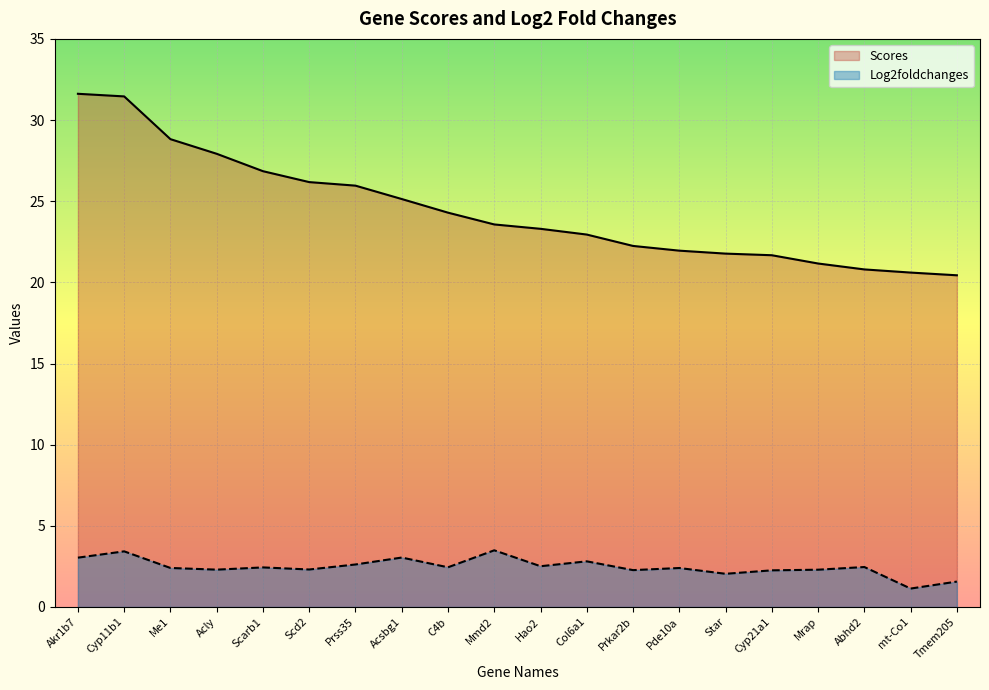

Reading right to left, list all the values displayed in this chart.

Scores: Tmem205=20.4	mt-Co1=20.6	Abhd2=20.8	Mrap=21.2	Cyp21a1=21.7	Star=21.8	Pde10a=22.0	Prkar2b=22.2	Col6a1=22.9	Hao2=23.3	Mmd2=23.6	C4b=24.3	Acsbg1=25.1	Prss35=26.0	Scd2=26.2	Scarb1=26.8	Acly=27.9	Me1=28.8	Cyp11b1=31.5	Akr1b7=31.6
Log2foldchanges: Tmem205=1.6	mt-Co1=1.1	Abhd2=2.5	Mrap=2.3	Cyp21a1=2.3	Star=2.0	Pde10a=2.4	Prkar2b=2.3	Col6a1=2.8	Hao2=2.5	Mmd2=3.5	C4b=2.4	Acsbg1=3.0	Prss35=2.6	Scd2=2.3	Scarb1=2.4	Acly=2.3	Me1=2.4	Cyp11b1=3.4	Akr1b7=3.0